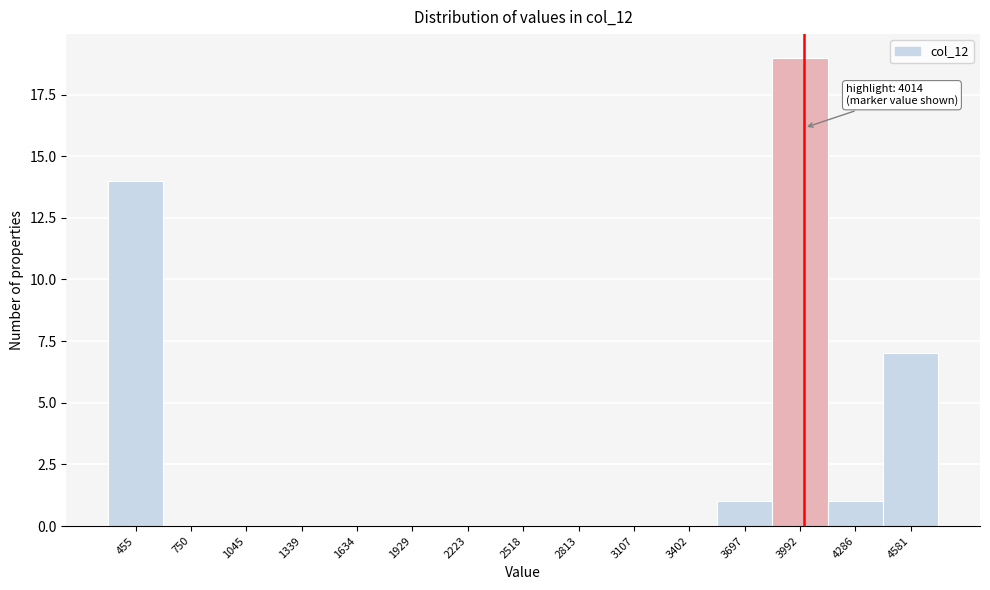

Which range on the x-axis has the tallest bar?

3850 to 4150